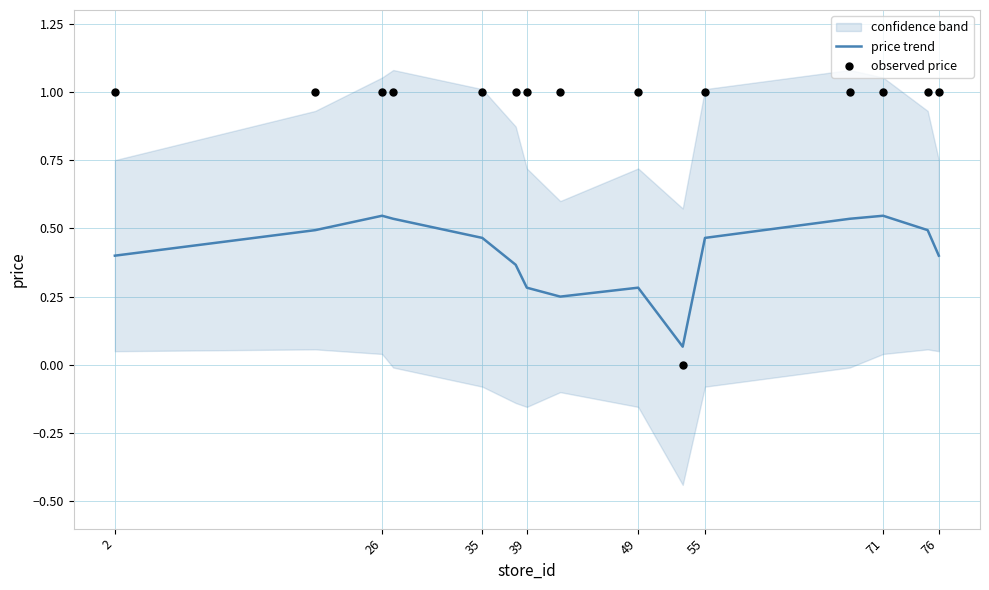

Is it true that price trend equals 0.1 at 76?

False